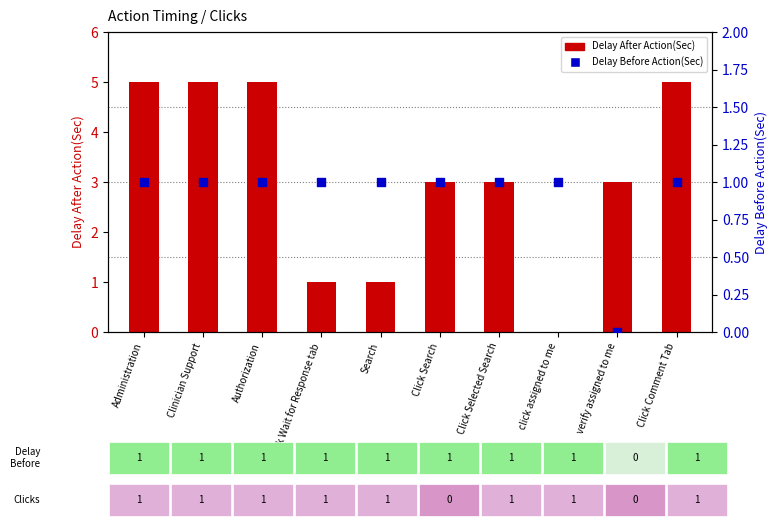

What is the total value across all series at Click Comment Tab?

6